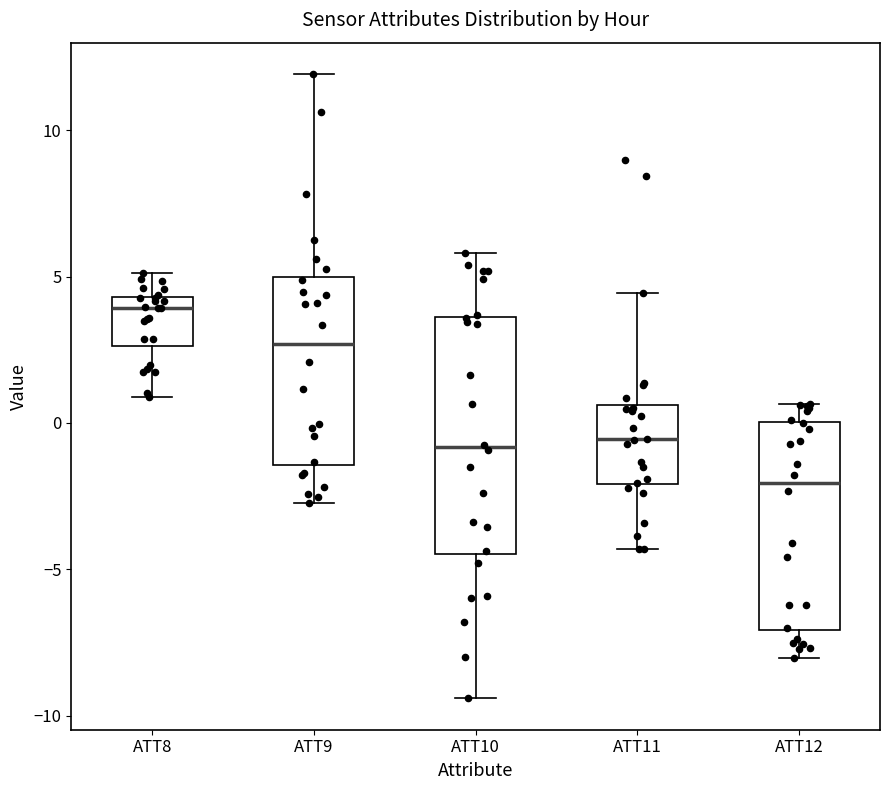

Which box has the highest median line?

ATT8